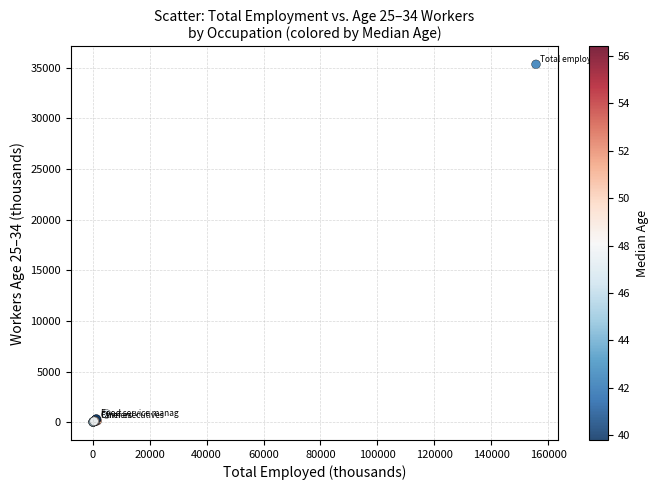

What Y value in the scatter plot is closest to 17669?

815